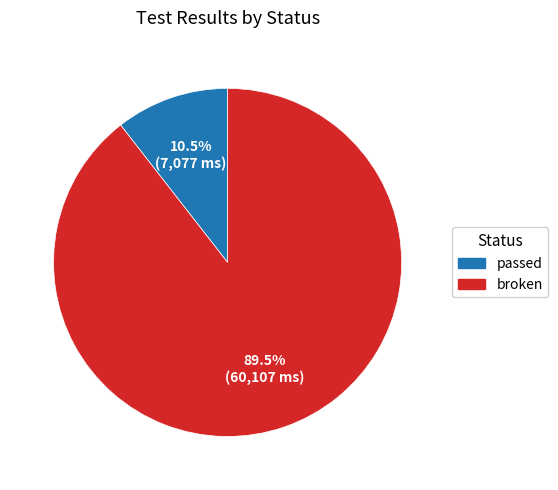

True or false: broken accounts for 99% of the total.

False